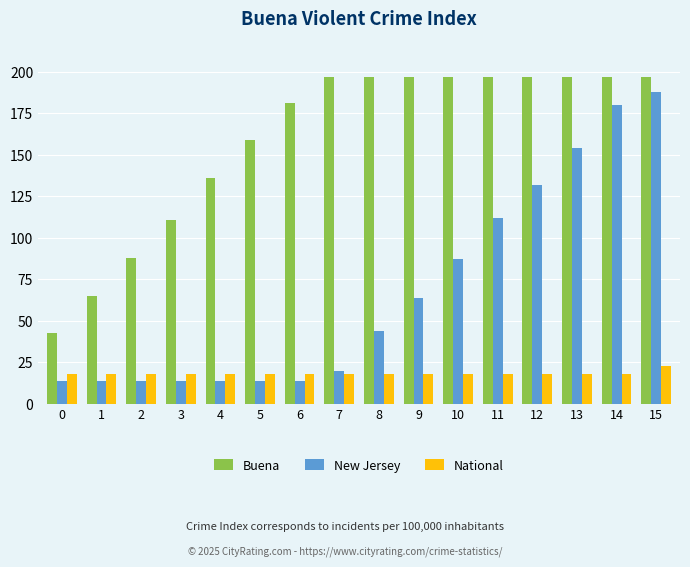

Reading right to left, what are all the values shown in this chart?

Buena: 15=197	14=197	13=197	12=197	11=197	10=197	9=197	8=197	7=197	6=181	5=159	4=136	3=111	2=88	1=65	0=43
New Jersey: 15=188	14=180	13=154	12=132	11=112	10=87	9=64	8=44	7=20	6=14	5=14	4=14	3=14	2=14	1=14	0=14
National: 15=23	14=18	13=18	12=18	11=18	10=18	9=18	8=18	7=18	6=18	5=18	4=18	3=18	2=18	1=18	0=18